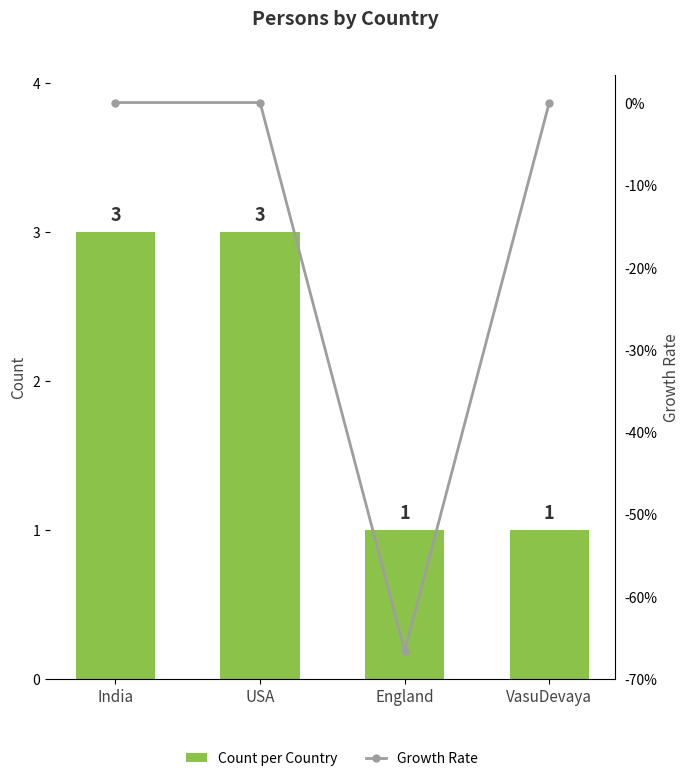

What is the spread (max minus min) of values at USA?

3.0